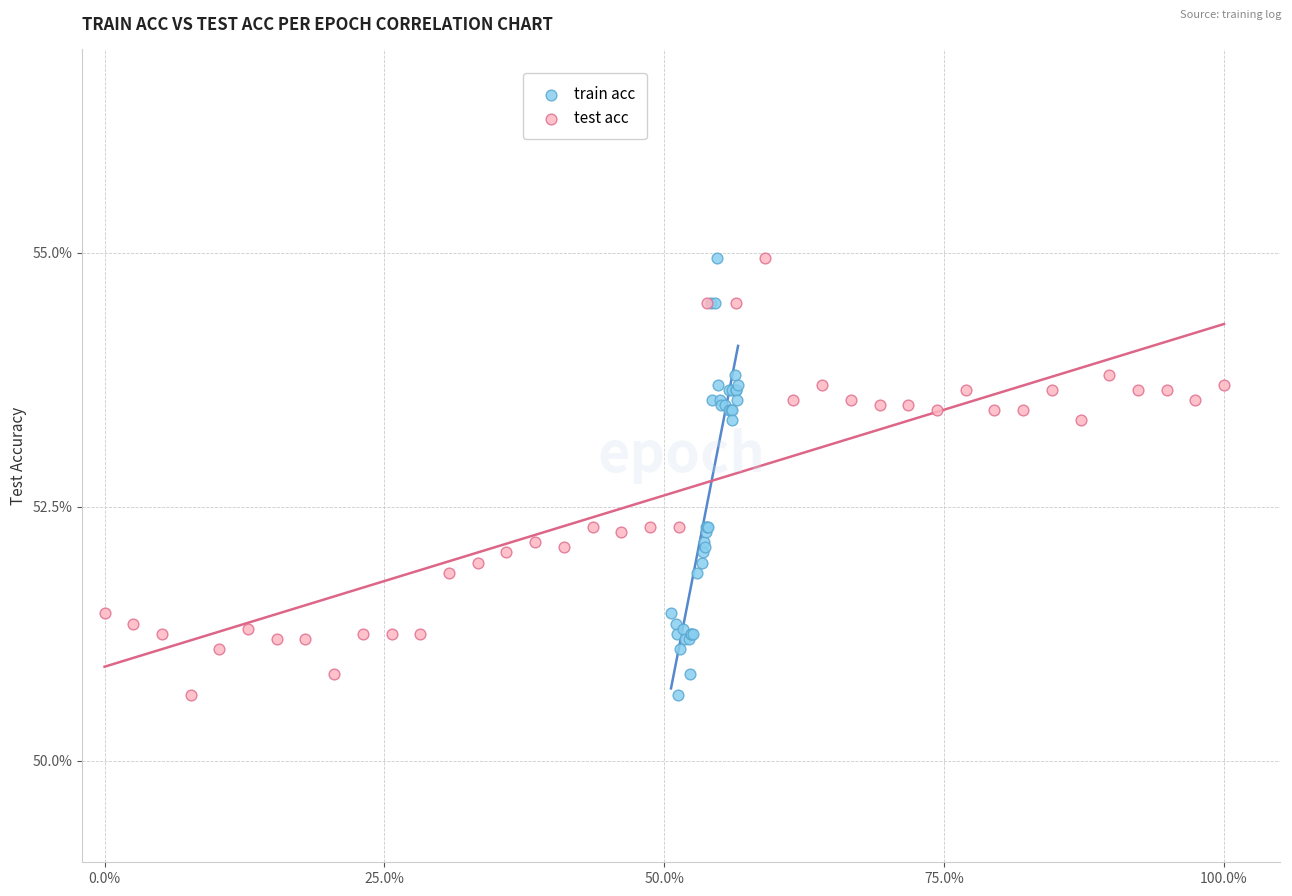

What are all the series names shown in the legend?

train acc, test acc